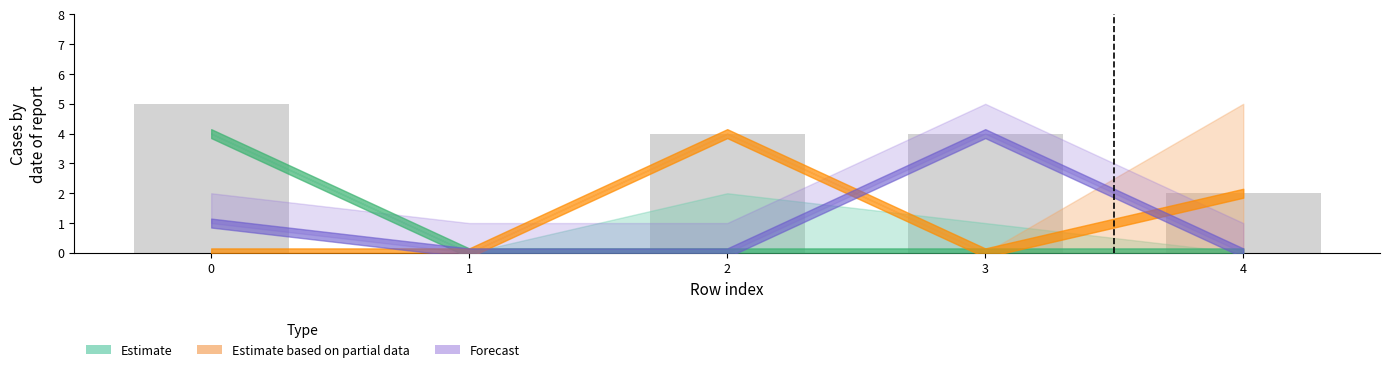

The chart shows a value of 4 at 3. True or false?

True